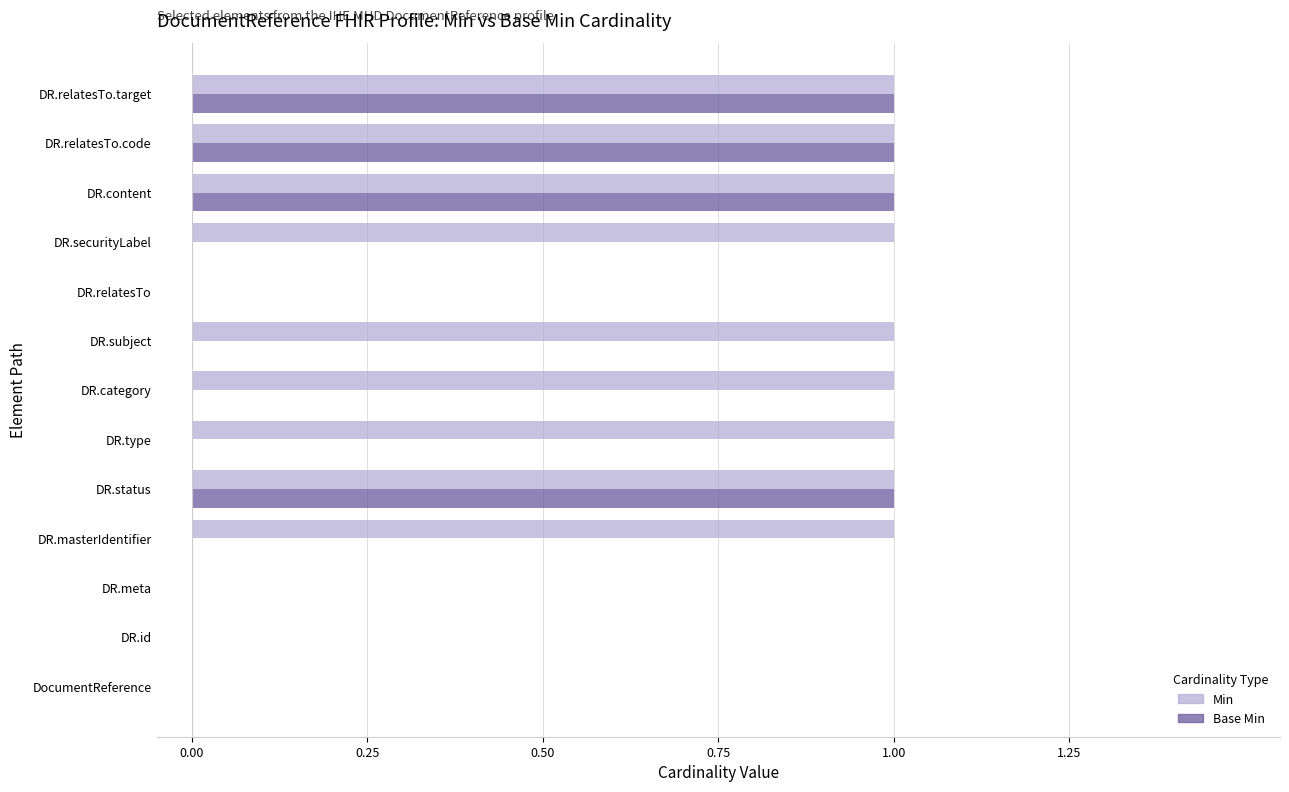

The Min series shows 2 at DR.type. True or false?

False